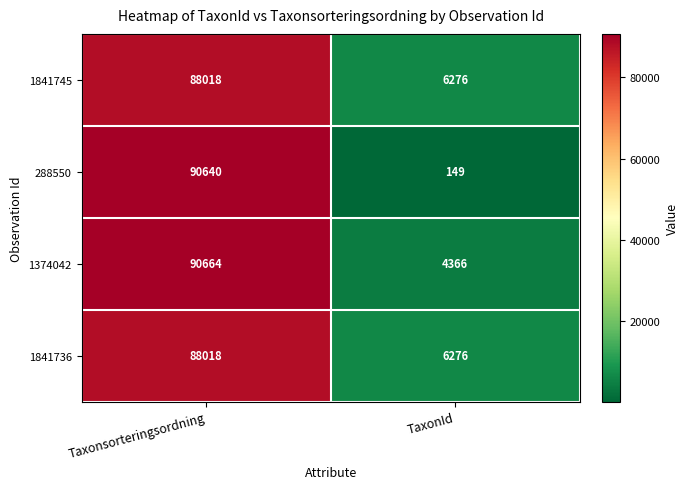

Reading left to right, transcribe all the data shown in this chart.

1841745: 88018	6276
288550: 90640	149
1374042: 90664	4366
1841736: 88018	6276